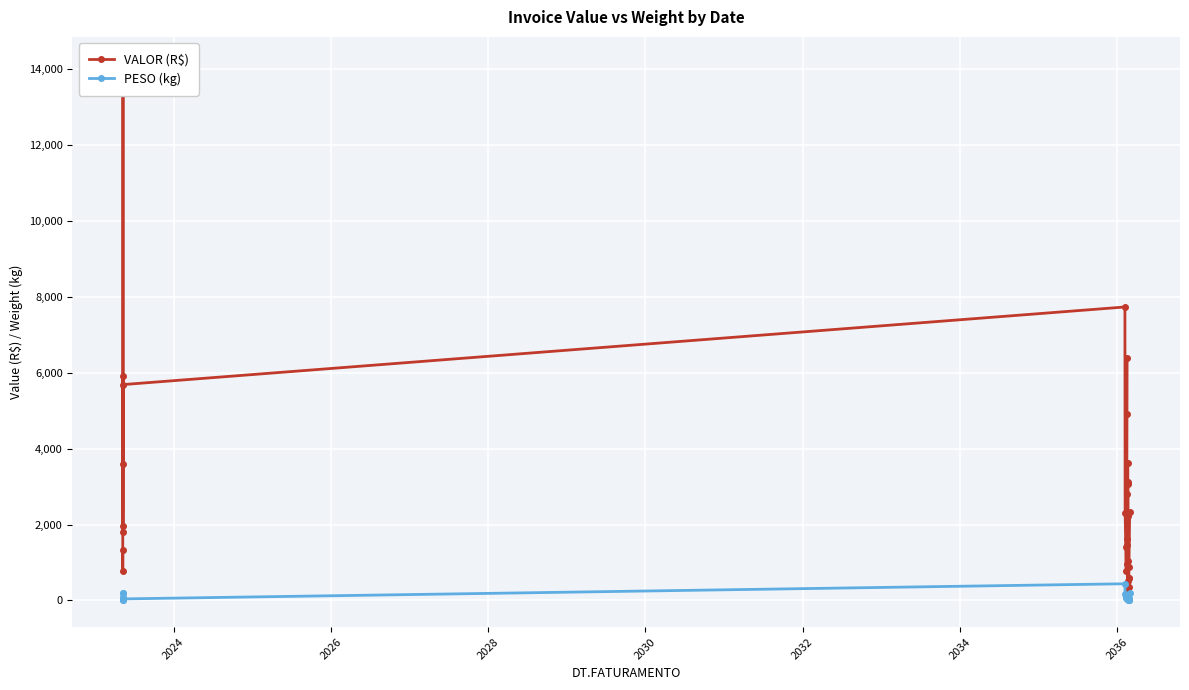

True or false: VALOR (R$) and PESO (kg) cross at least once.

False